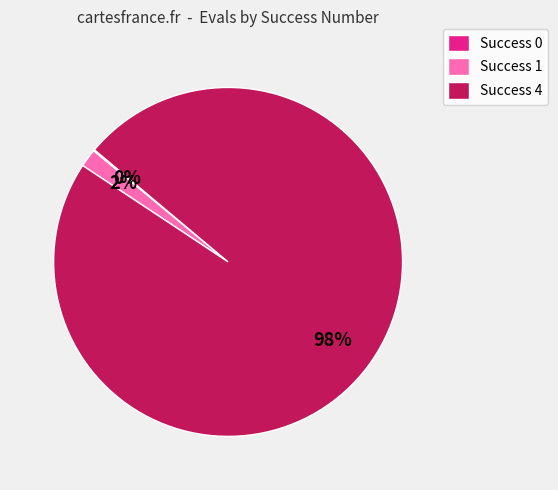

True or false: Success 1 accounts for 2% of the total.

True